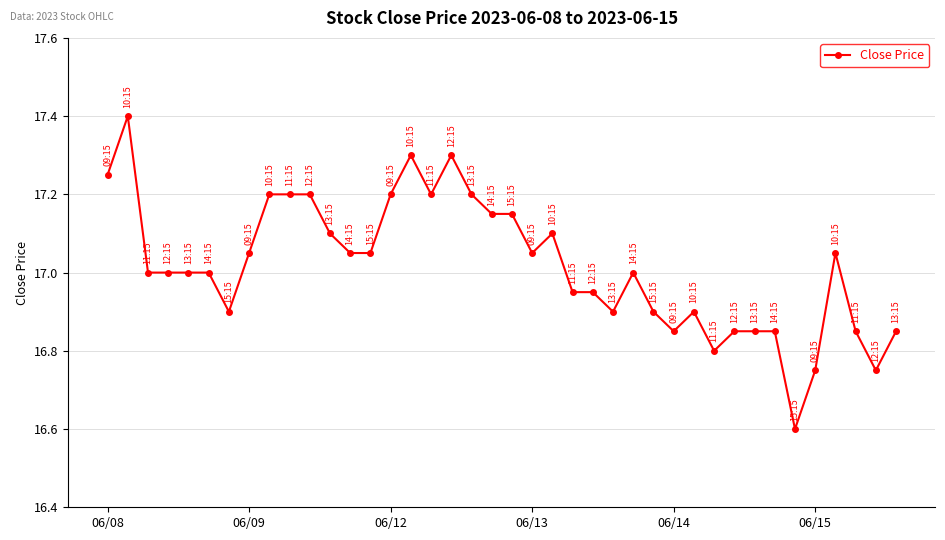

What is the sum of all values?

680.7